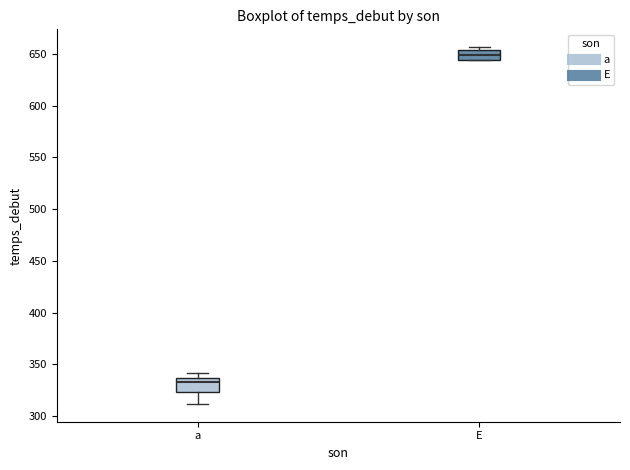

Where is the upper edge of the box for E on the y-axis? The values are not printed on the chart, so give them approximately, as read against the axis.

655